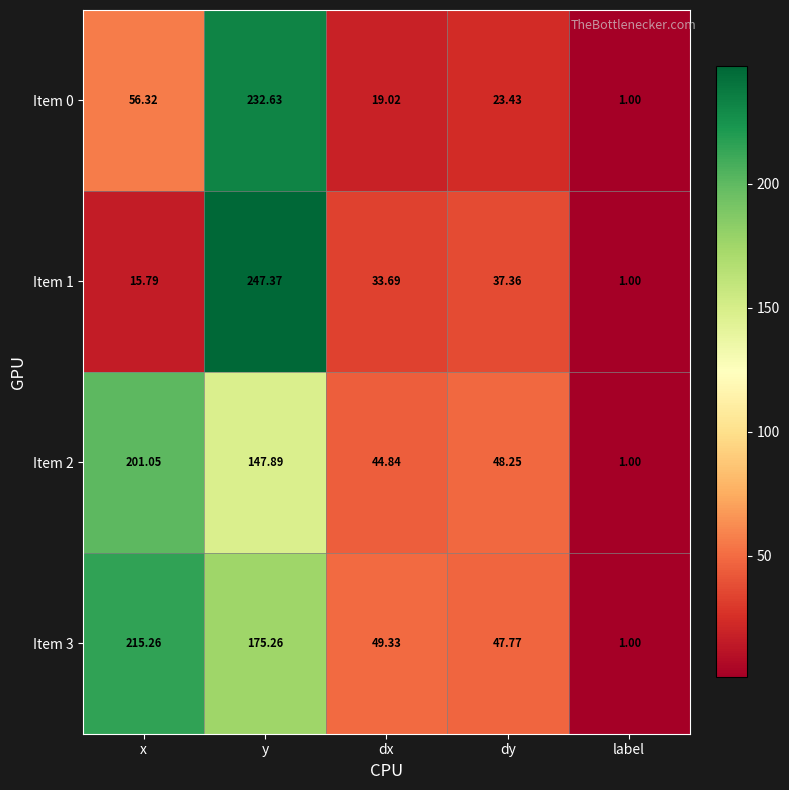

Which series has the largest total across all categories?

Item 3